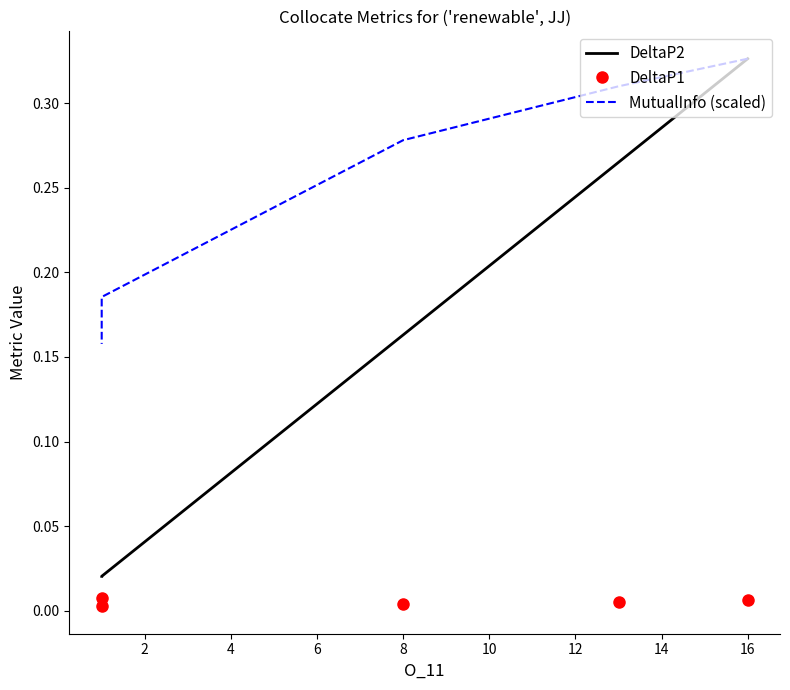

Which series changed the most between 0 and 6?

DeltaP2